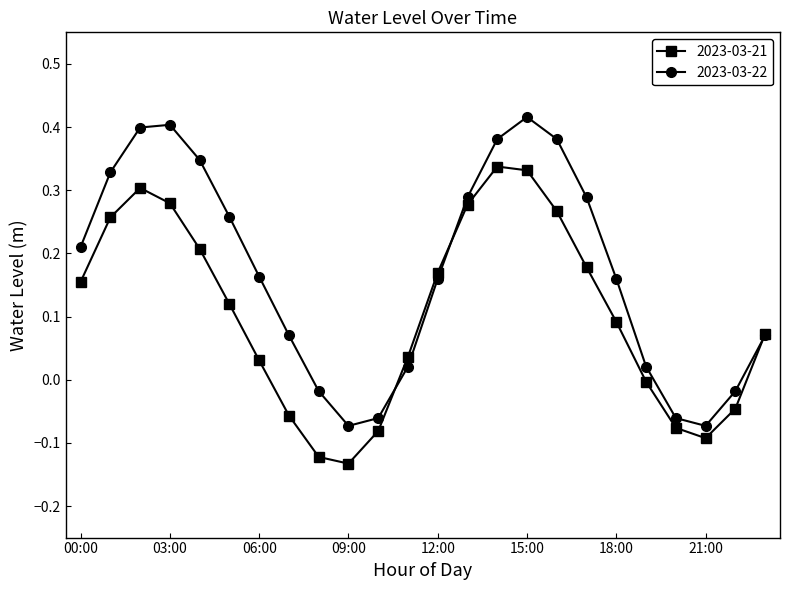

How many interior local peaks does the 2023-03-22 series have?

2